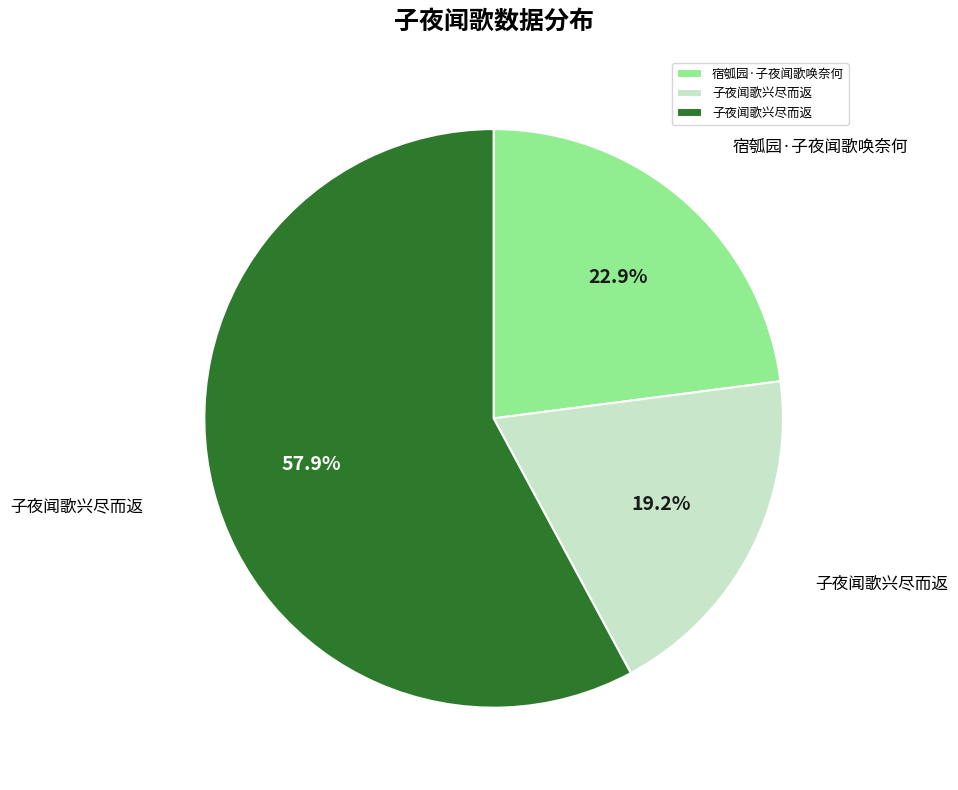

Is there any slice that represents more than half of the pie?

Yes